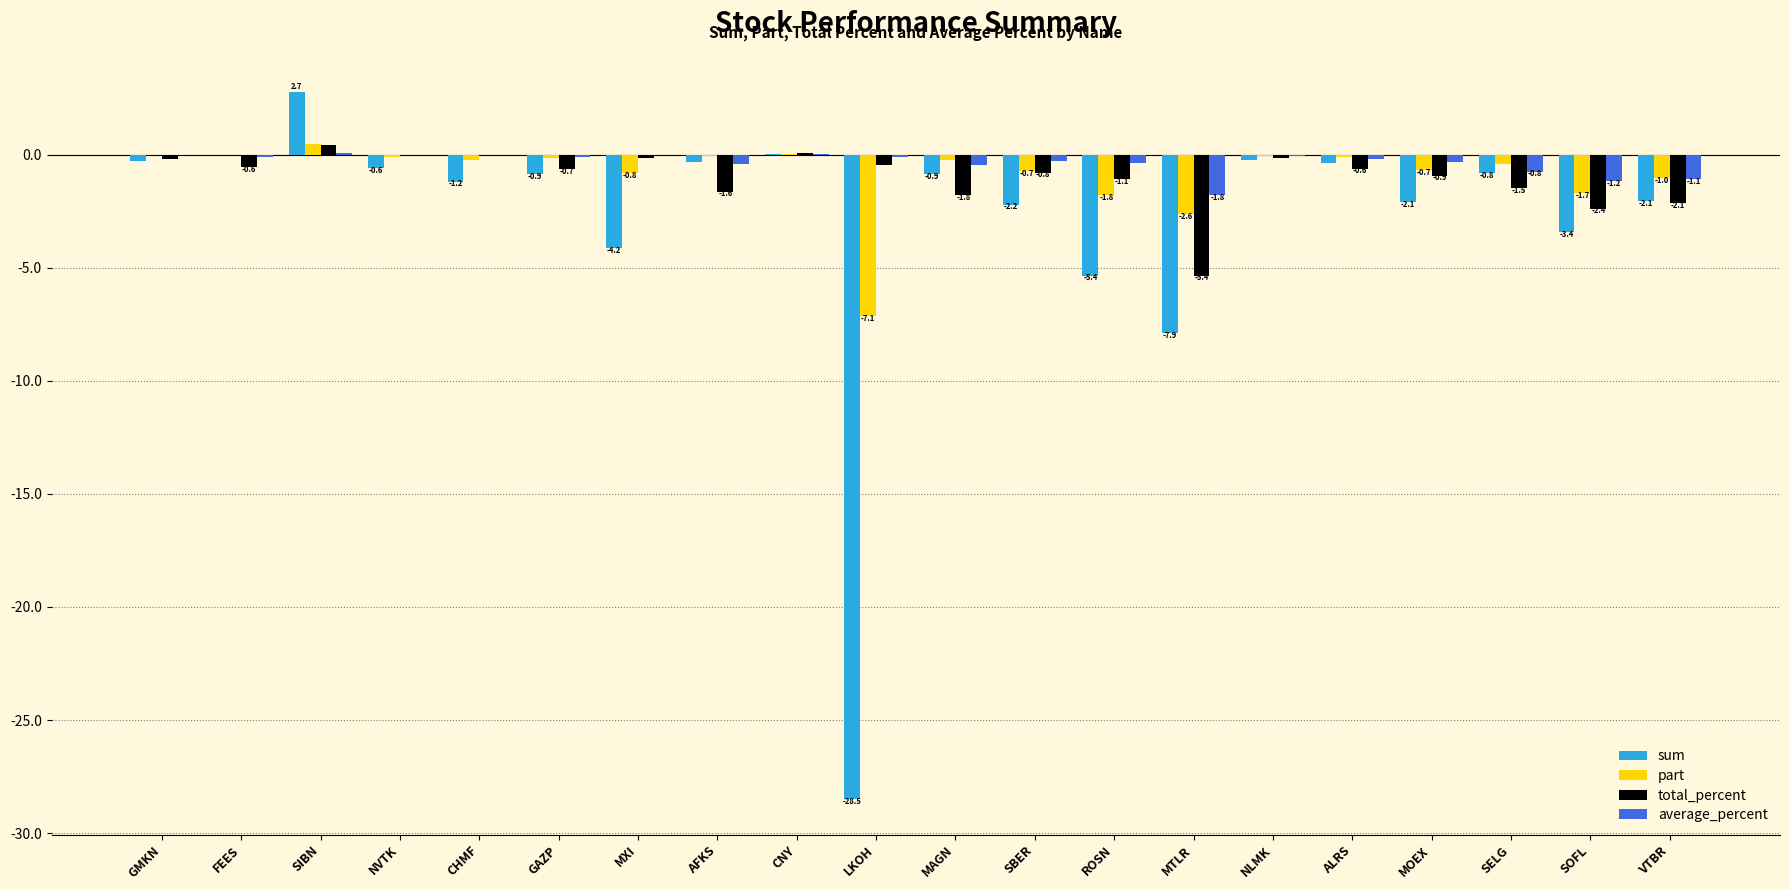

The value of total_percent at MOEX is -0.9. True or false?

True